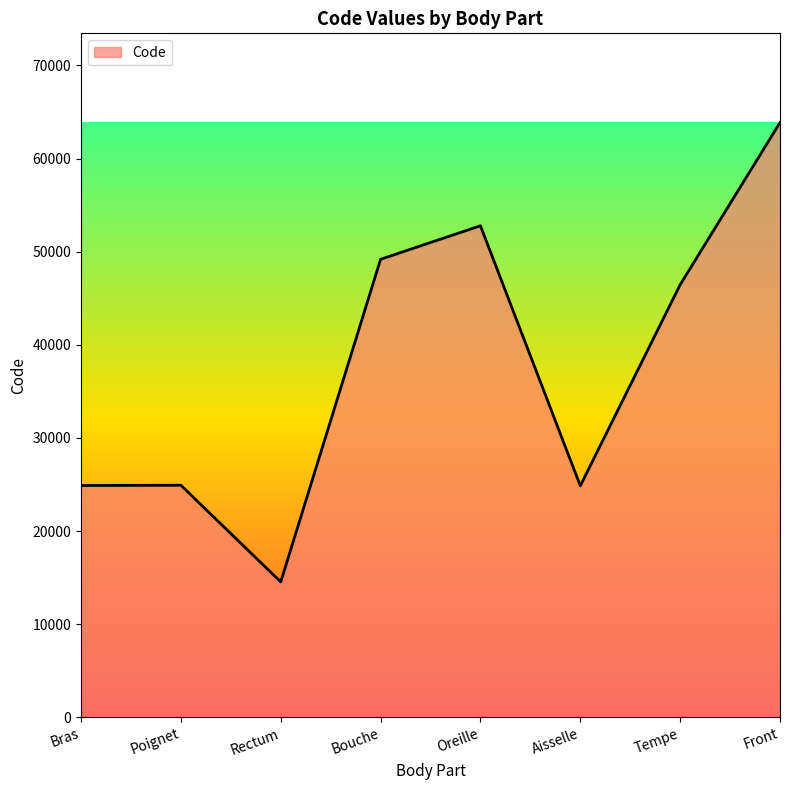

What is the average value?

37687